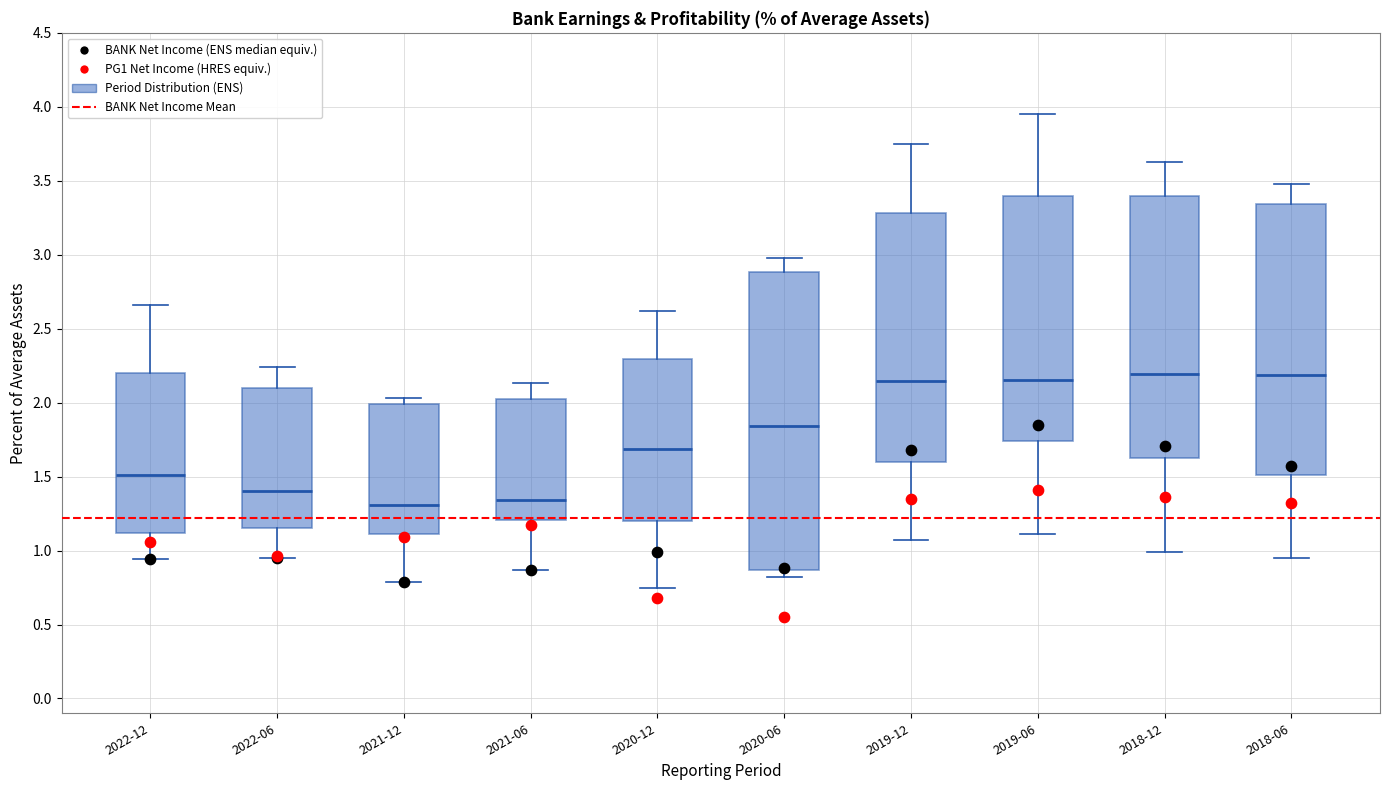

Reading left to right, read every box against the y-axis: the position of its median line, the range the box covers, and the ends of its whiskers. The values are not printed on the chart, so give them approximately, as read against the axis.

2022-12: median 1.50, box 1.10 to 2.20, whiskers 0.95 to 2.65
2022-06: median 1.40, box 1.15 to 2.10, whiskers 0.95 to 2.25
2021-12: median 1.30, box 1.10 to 2.00, whiskers 0.80 to 2.05
2021-06: median 1.35, box 1.20 to 2.00, whiskers 0.85 to 2.15
2020-12: median 1.70, box 1.20 to 2.30, whiskers 0.75 to 2.60
2020-06: median 1.85, box 0.85 to 2.90, whiskers 0.80 to 3.00
2019-12: median 2.15, box 1.60 to 3.30, whiskers 1.05 to 3.75
2019-06: median 2.15, box 1.75 to 3.40, whiskers 1.10 to 3.95
2018-12: median 2.20, box 1.60 to 3.40, whiskers 1.00 to 3.65
2018-06: median 2.20, box 1.50 to 3.35, whiskers 0.95 to 3.50